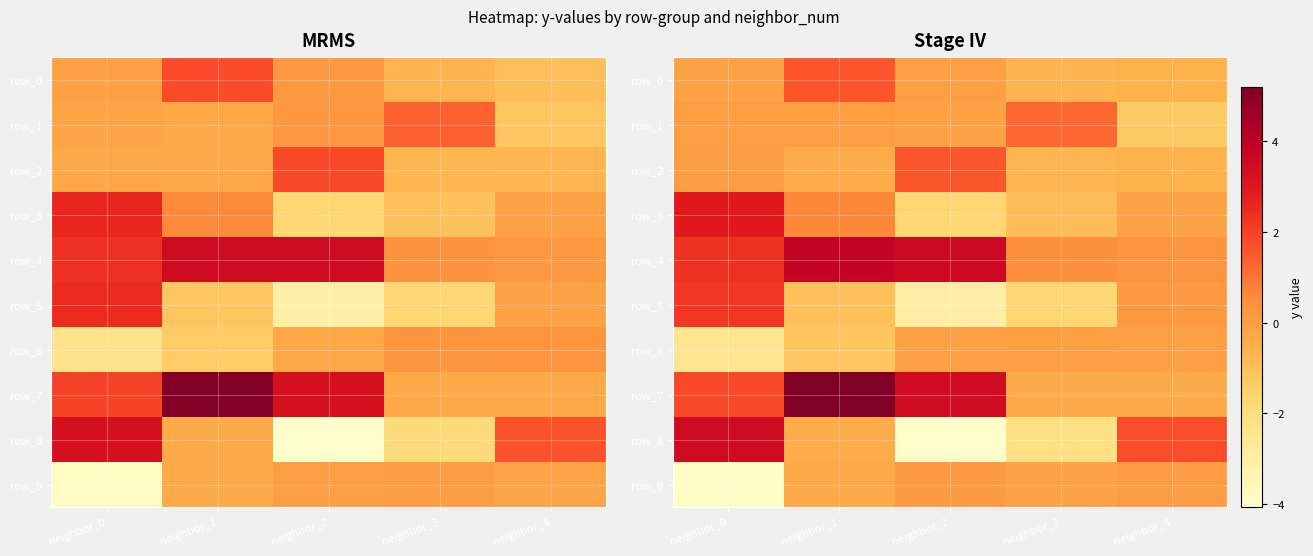

At neighbor_1, list the series in order from smallest to largest.

row_6, row_5, row_2, row_8, row_9, row_1, row_3, row_0, row_4, row_7